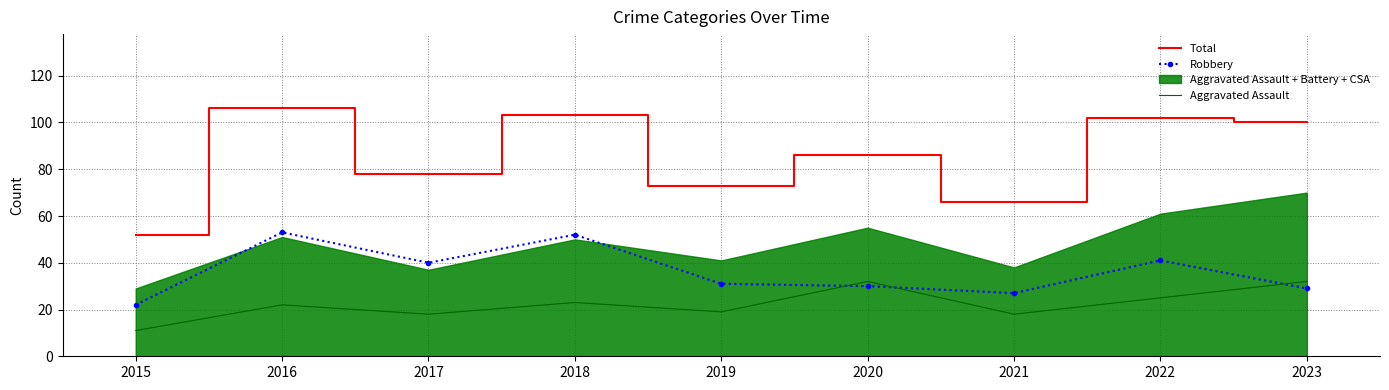

What is the difference between the second highest and minimum values in the Robbery series?

30